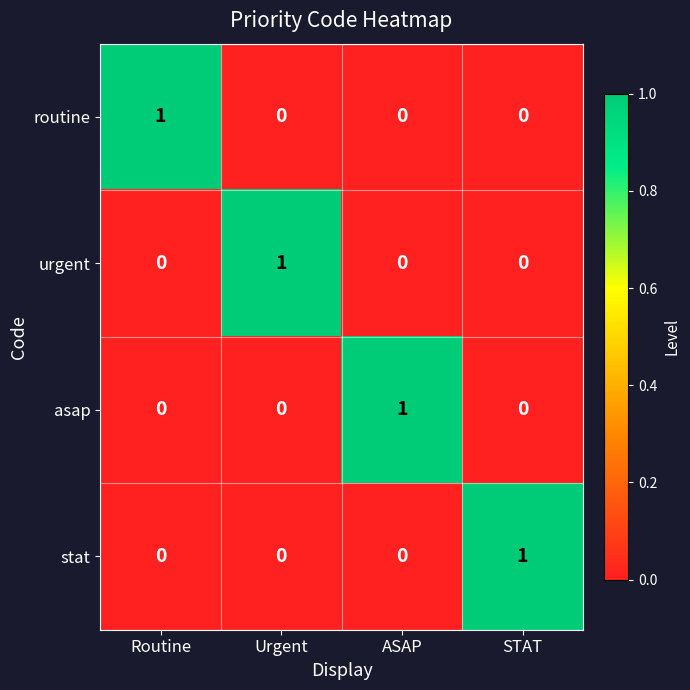

The urgent series shows 2 at Urgent. True or false?

False